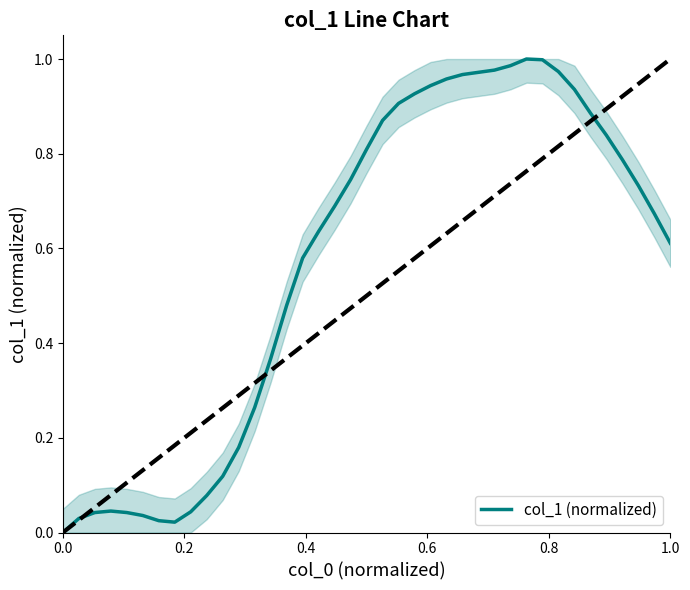

Does the chart display data point markers on the line(s)?

No